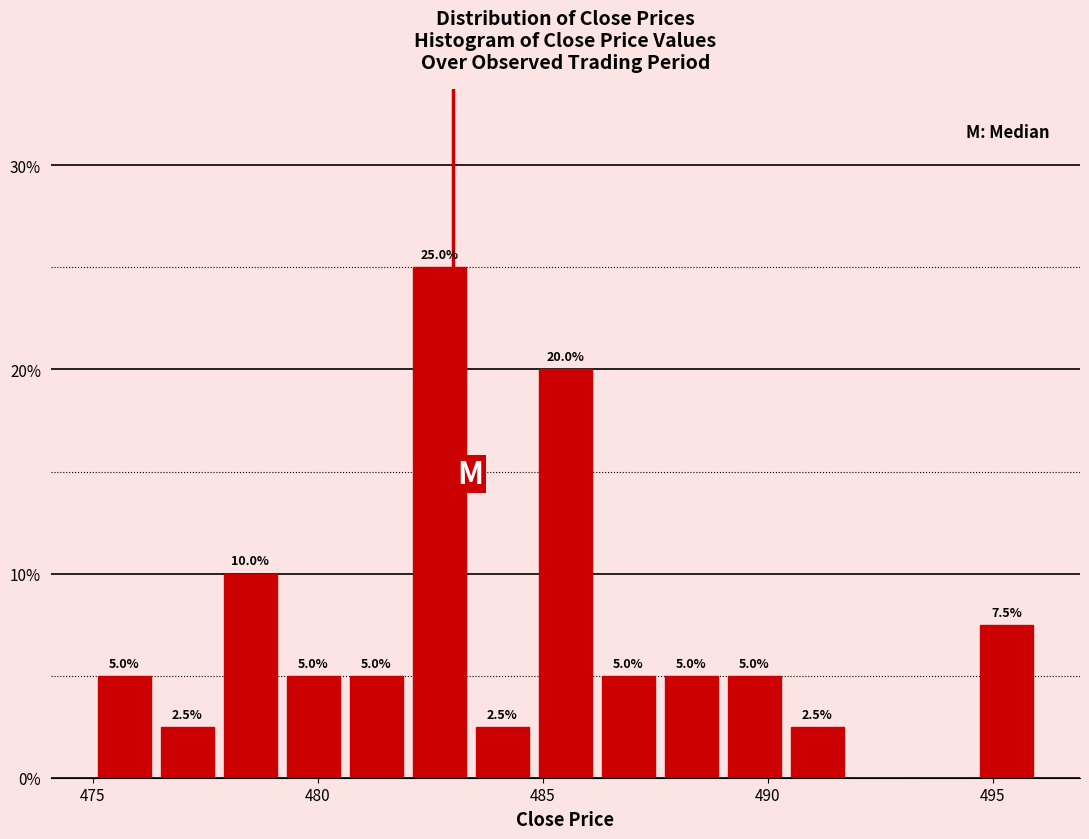

Around what value on the x-axis is the tallest bar? Give the approximate position of its centre, as read against the axis.

482.5